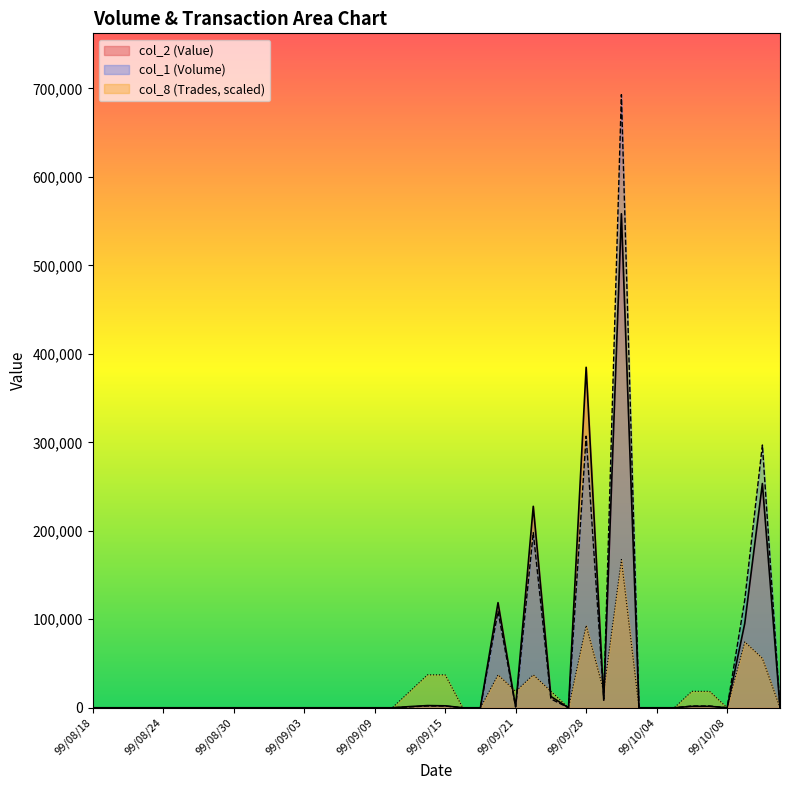

Which series changed the most between 99/09/16 and 99/09/17?

col_1